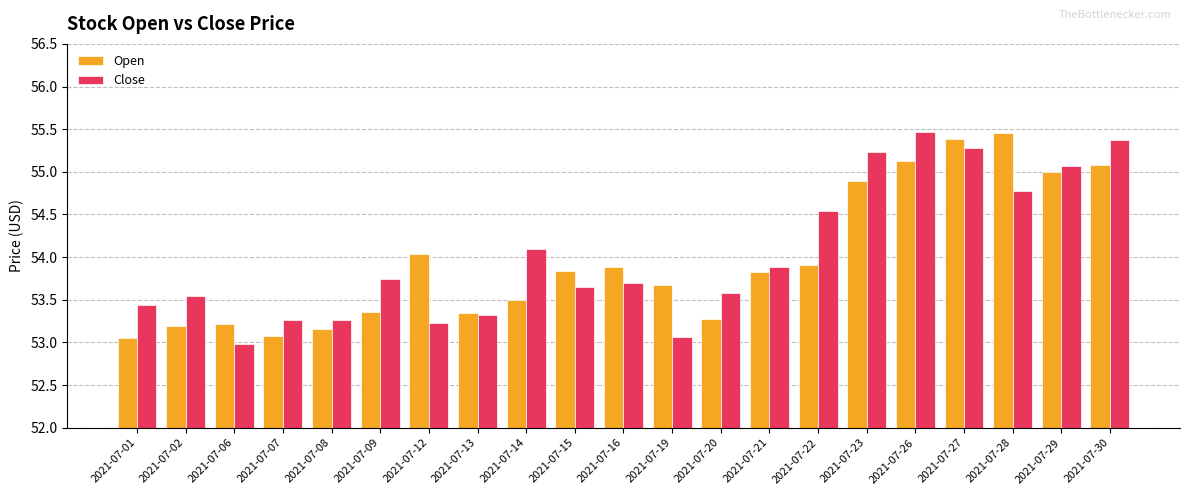

What is the sum of all Close values?

1134.5